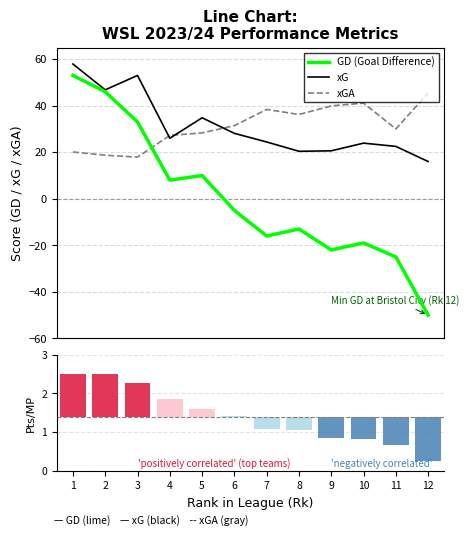

At which label does xGA reach its peak?

12